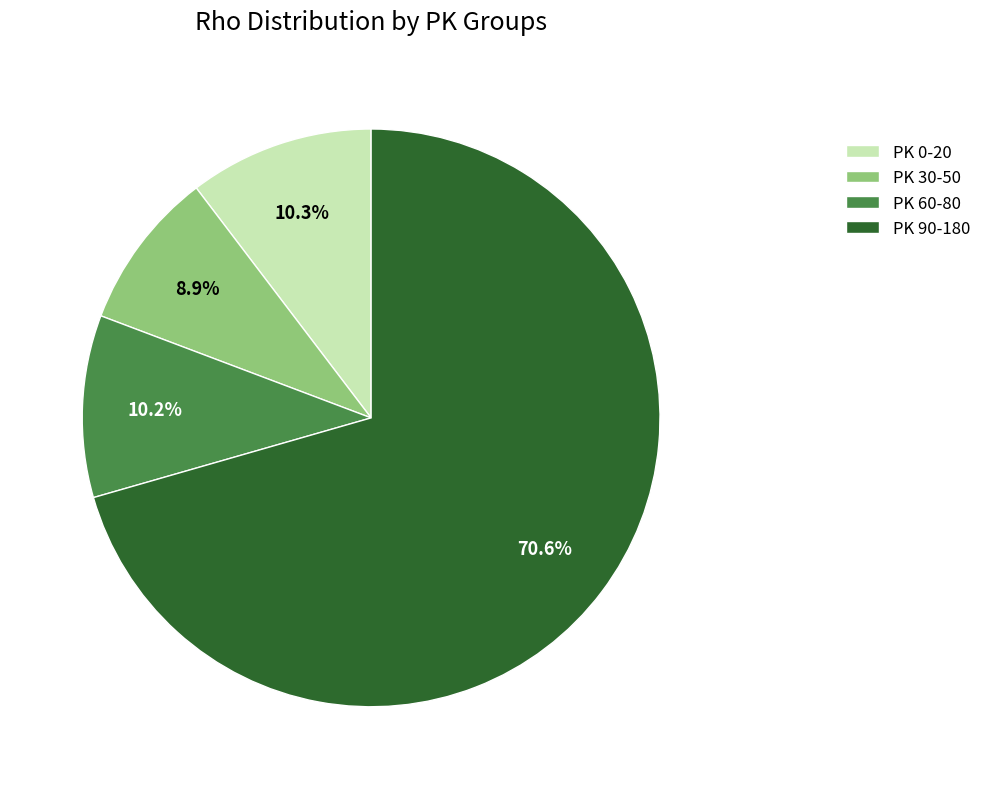

Which has a higher value, PK 0-20 or PK 90-180?

PK 90-180